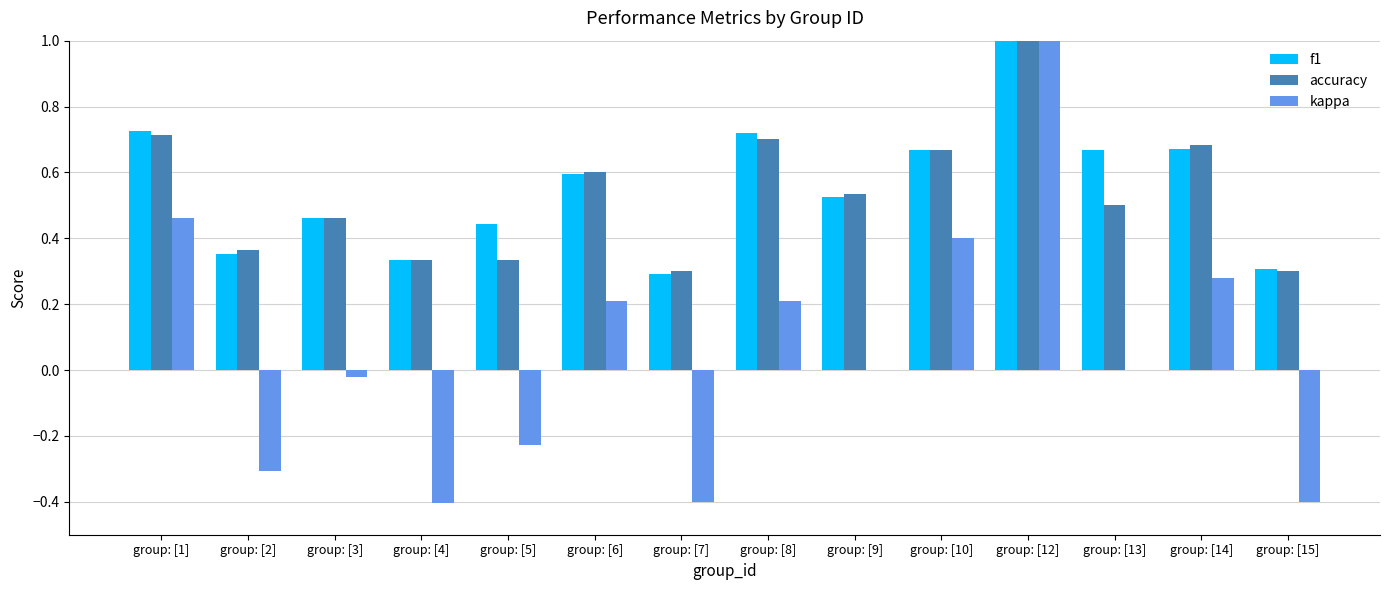

Between group: [14] and group: [15], which series saw the biggest shift?

kappa